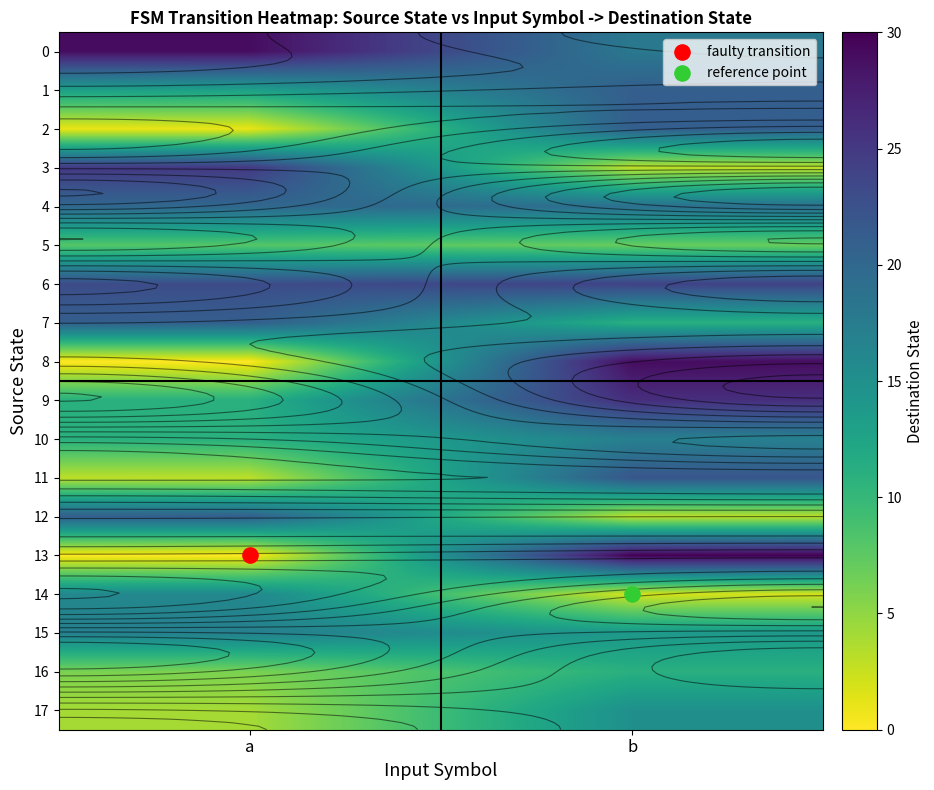

What is the total value across all series at b?

293